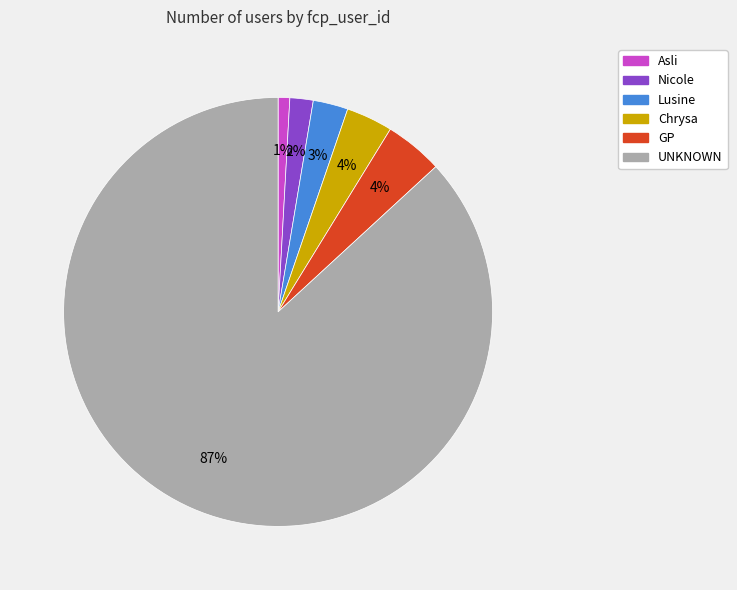

To the nearest percent, what is the combined percentage of Lusine and UNKNOWN?

89%